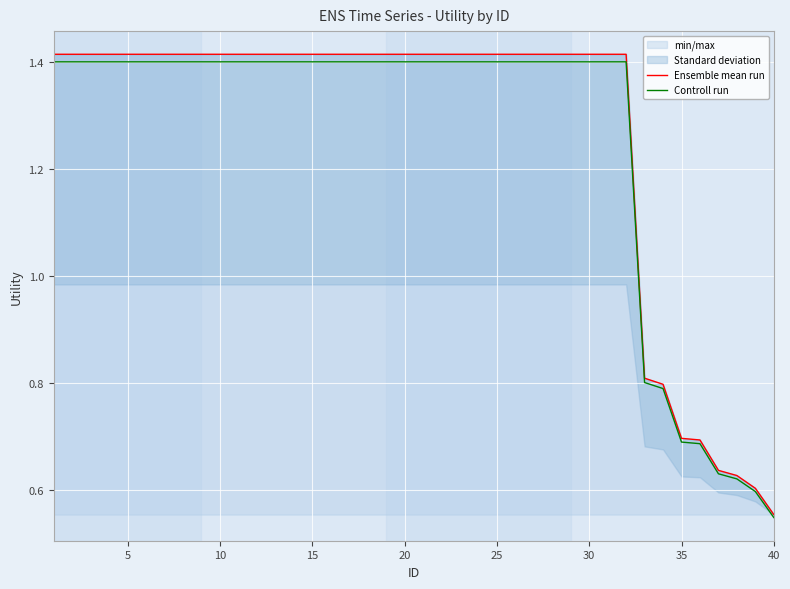

How many data points does each series have?

40